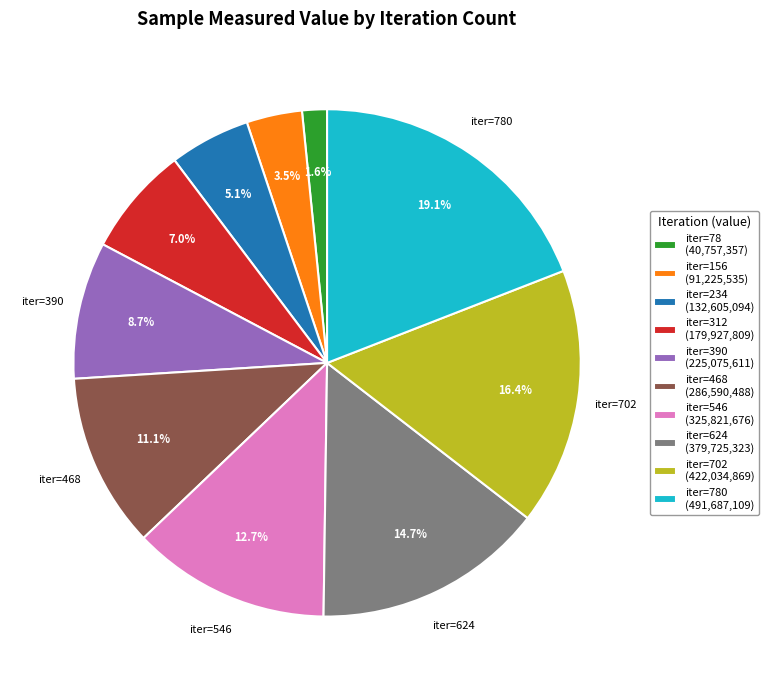

What percentage do iter=78 (40,757,357) and iter=468 (286,590,488) together represent?

12.7%